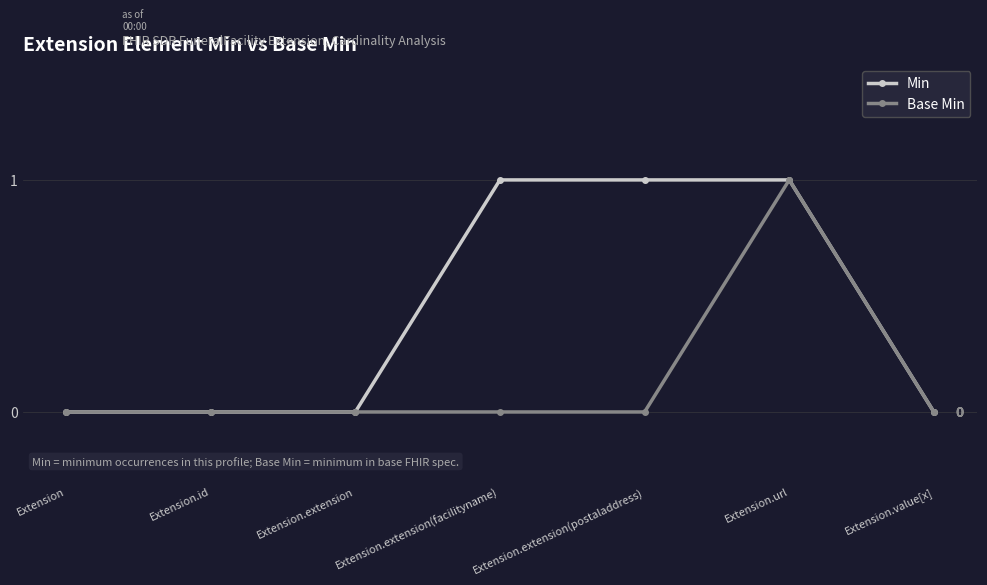

How many series are shown in this chart?

2